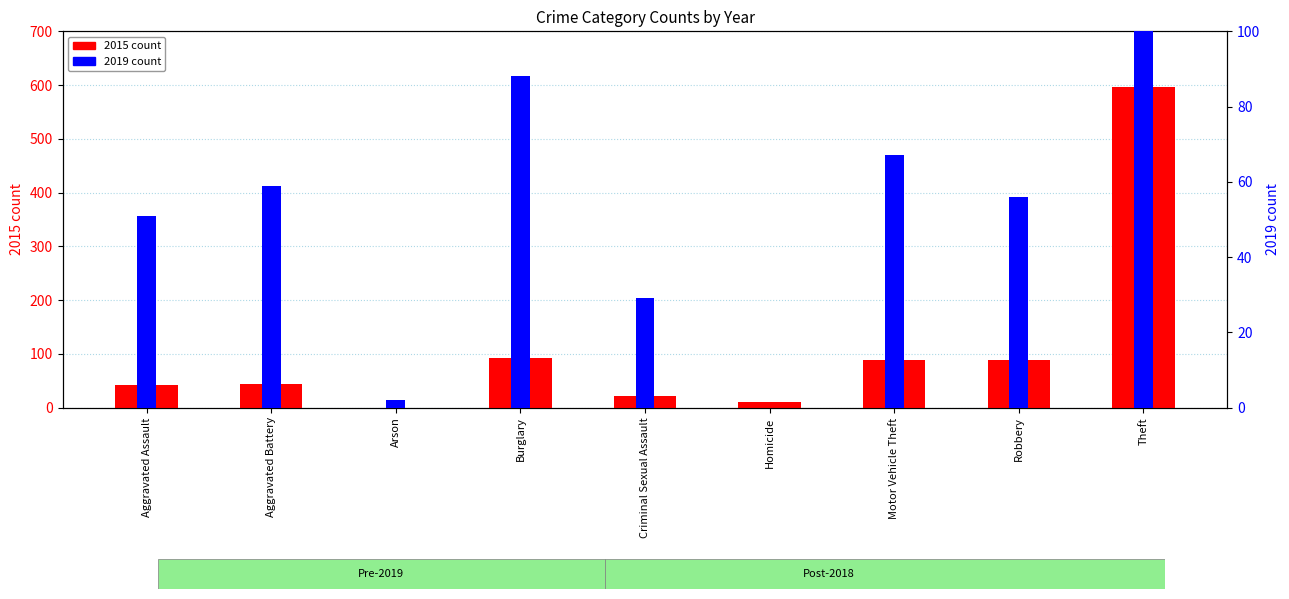

What is the label of the 9th bar from the left?

Theft